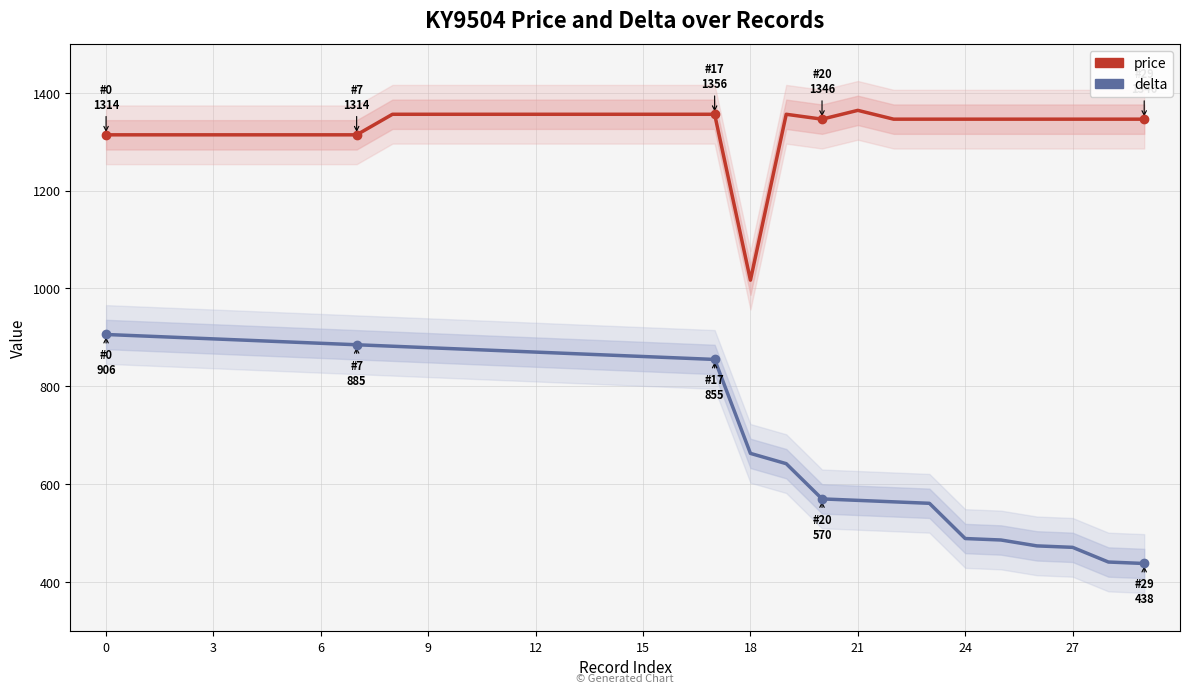

True or false: price and delta cross at least once.

False